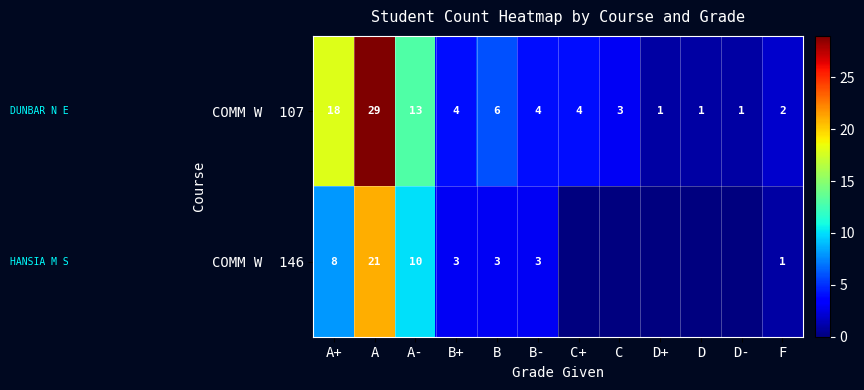

What is the total value across all series at B?

9